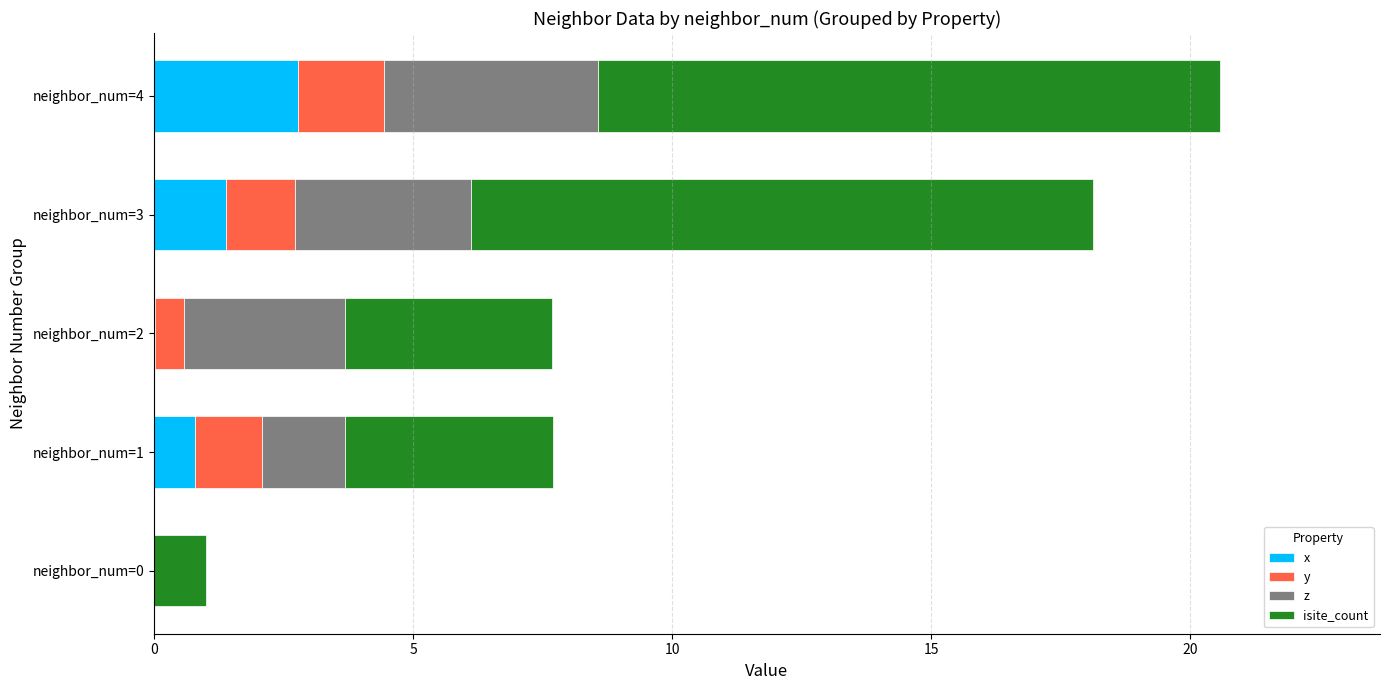

What is the highest value of the x series?

2.8